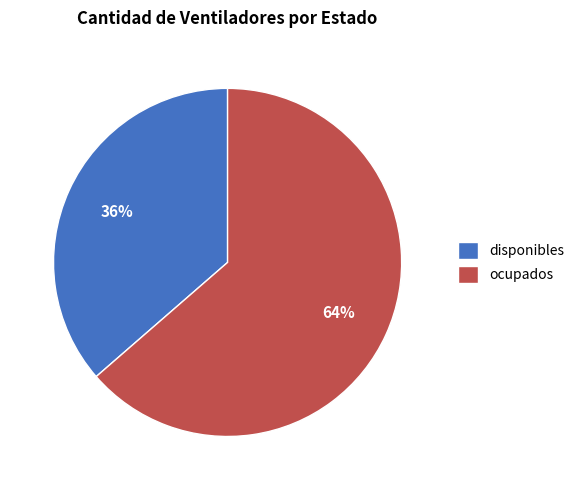

Is there a majority slice in this chart?

Yes